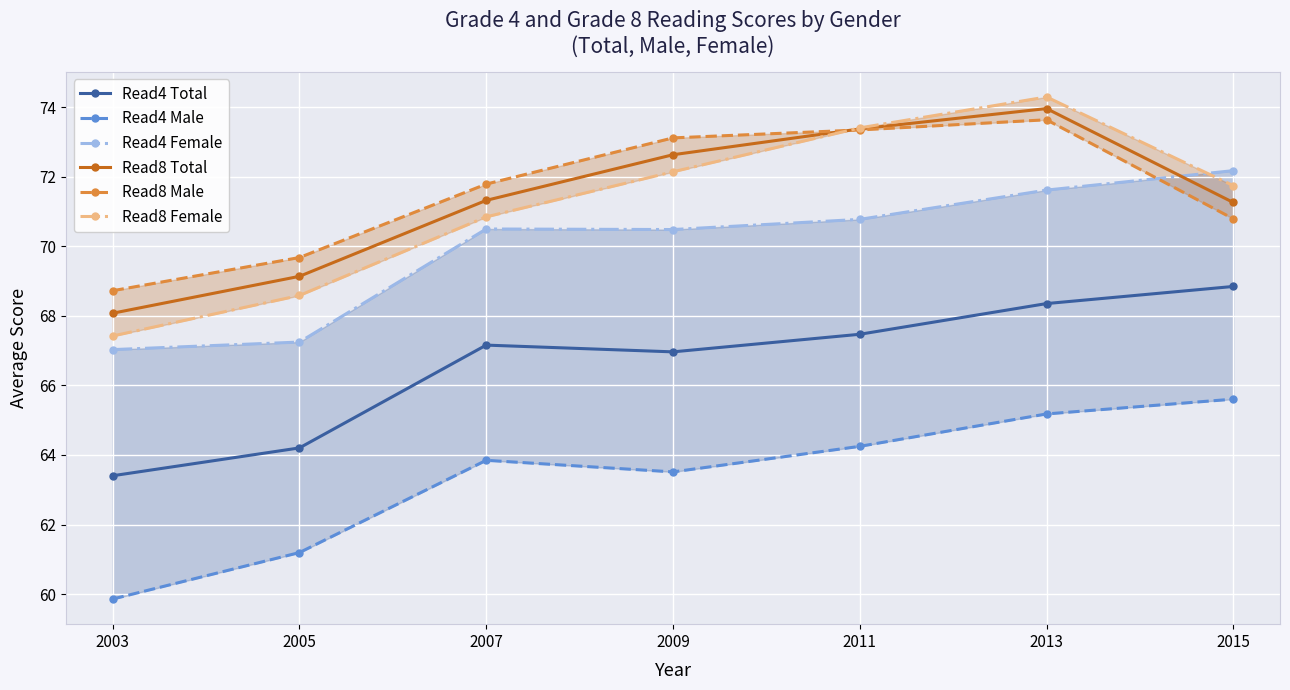

Where is the first local minimum for Read4 Total?

2009